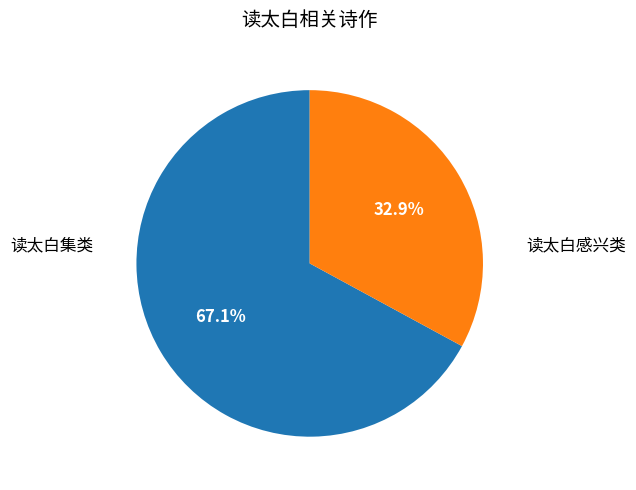

Does any single category account for the majority?

Yes